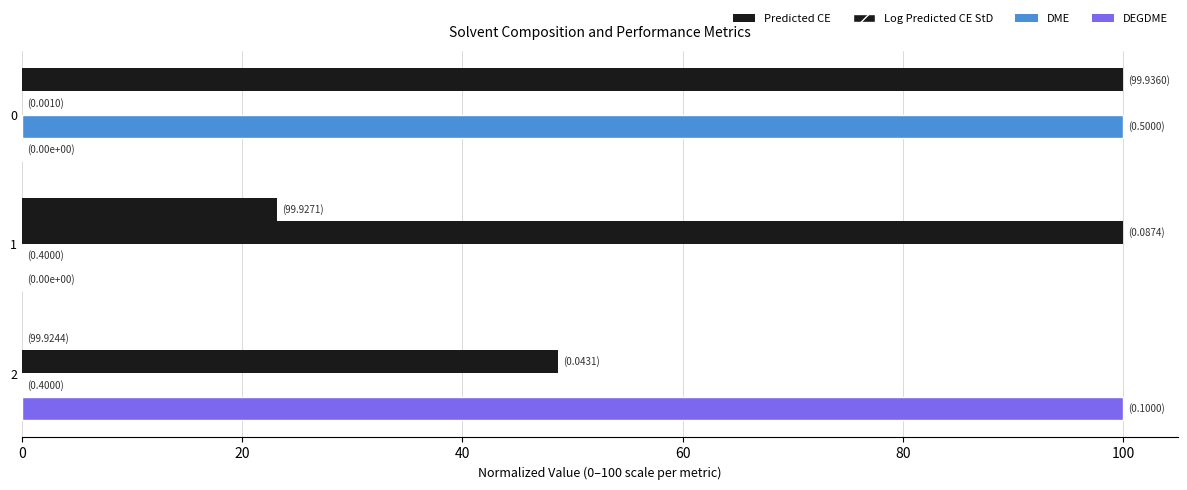

How many data points does each series have?

3